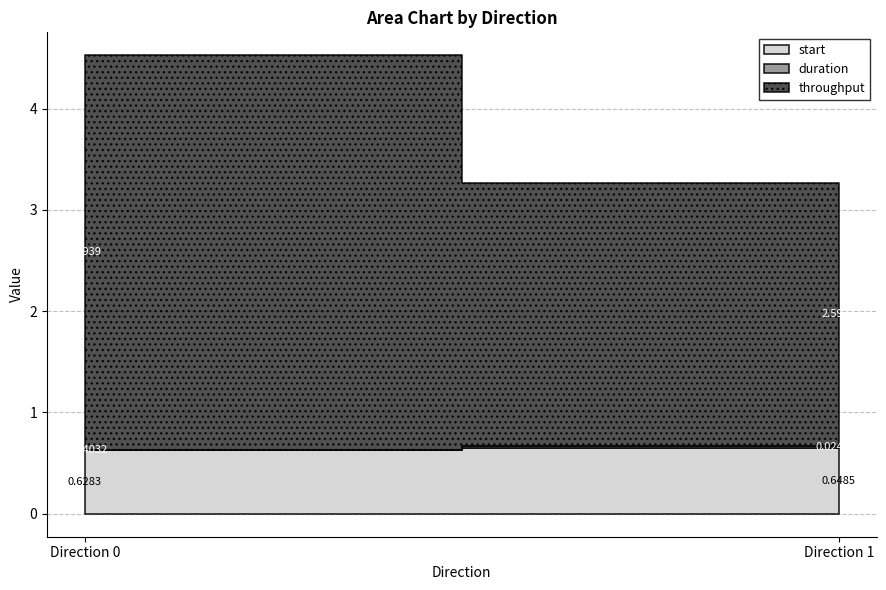

What is the spread (max minus min) of values at 1?

2.6